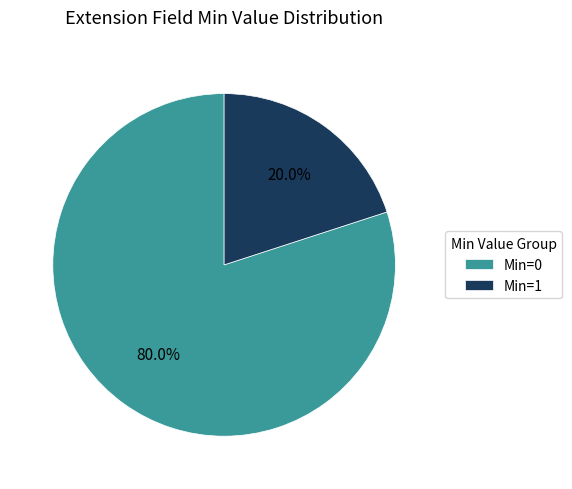

Does Min=0 represent more than half of the total?

Yes